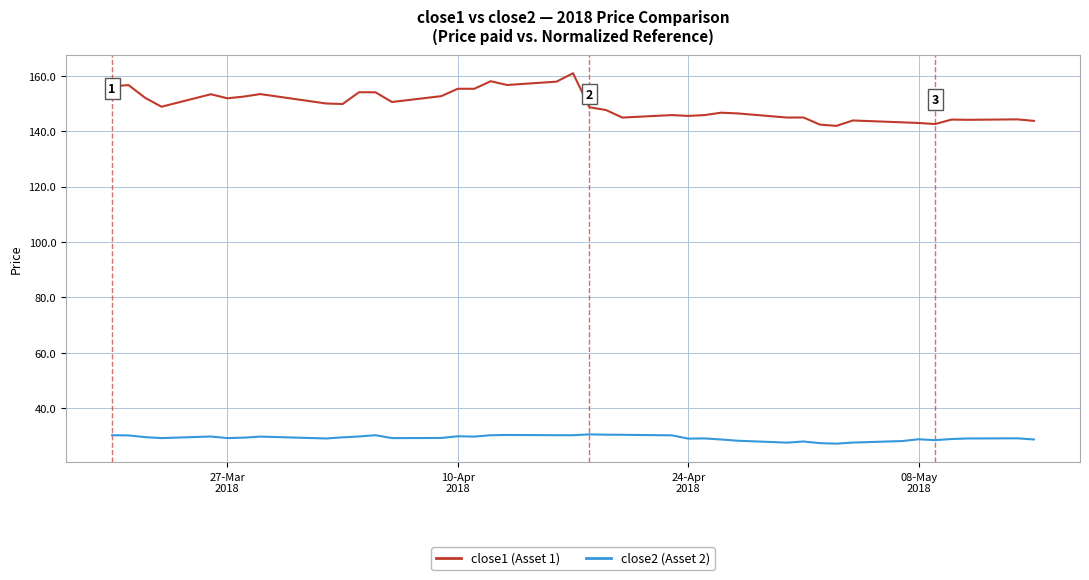

What is the smallest value displayed?

27.1